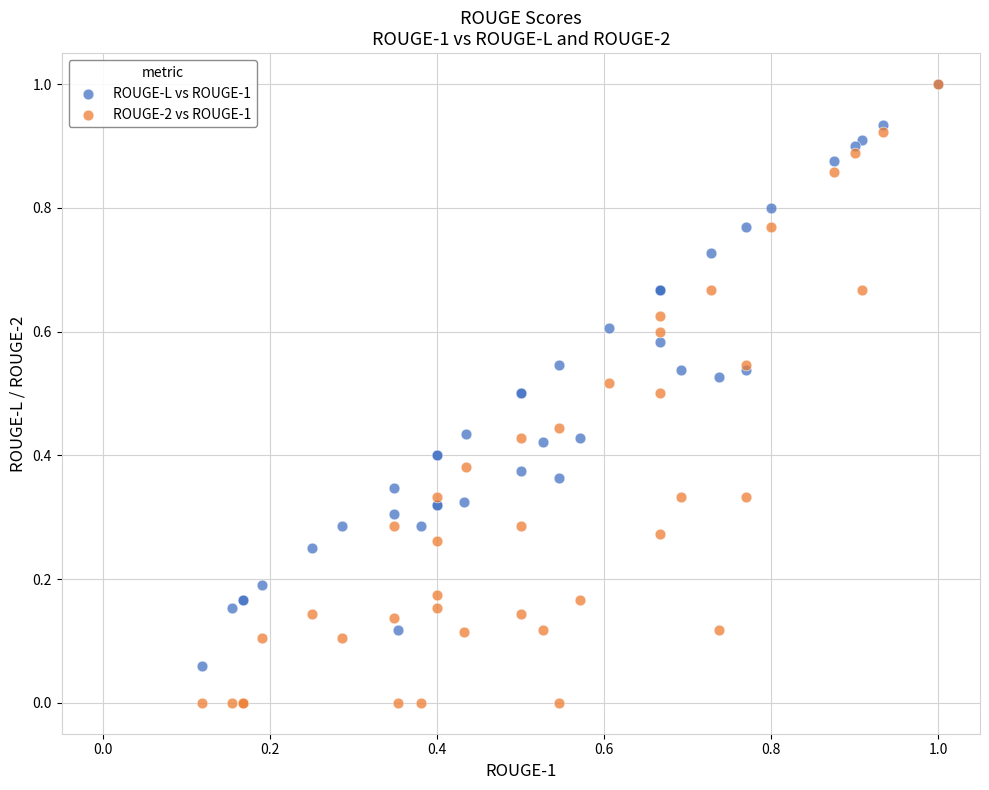

Which series reaches the minimum Y coordinate?

ROUGE-2 vs ROUGE-1